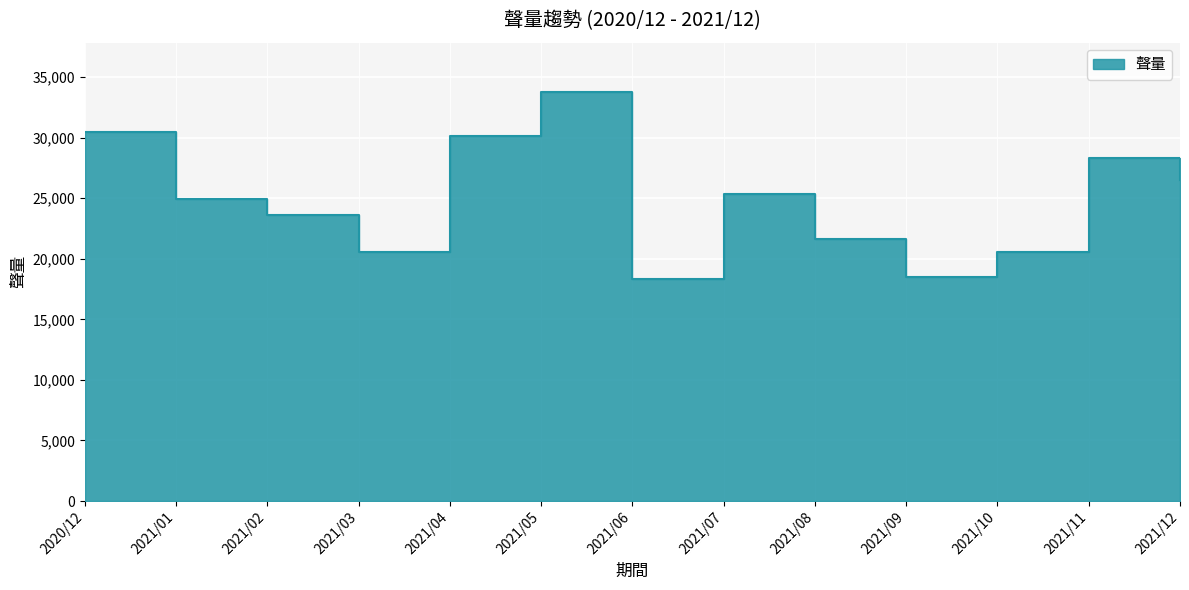

Rank the categories by value from highest to lowest.

2021/05, 2020/12, 2021/04, 2021/11, 2021/12, 2021/07, 2021/01, 2021/02, 2021/08, 2021/03, 2021/10, 2021/09, 2021/06